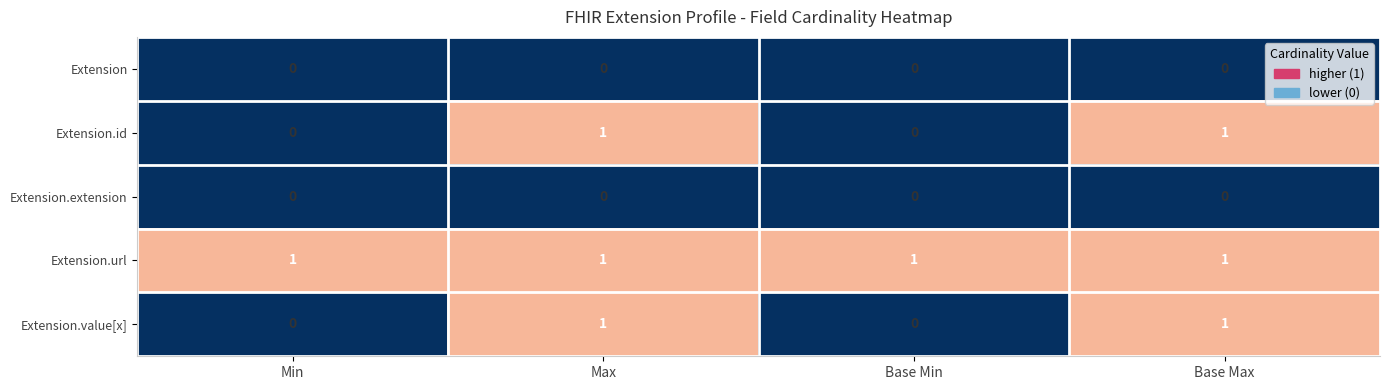

What is the sum of all Extension.url values?

4